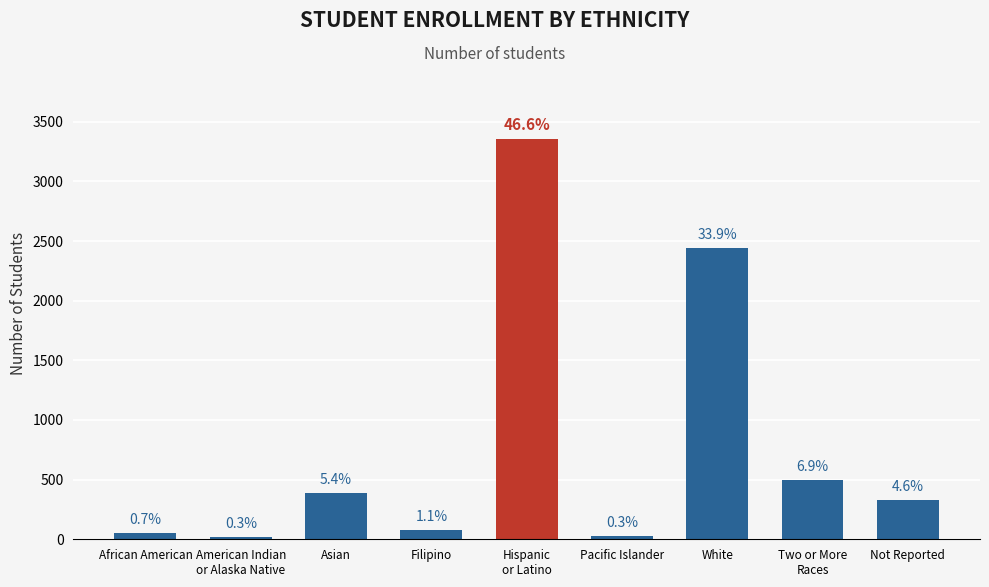

What is the smallest value displayed?

22